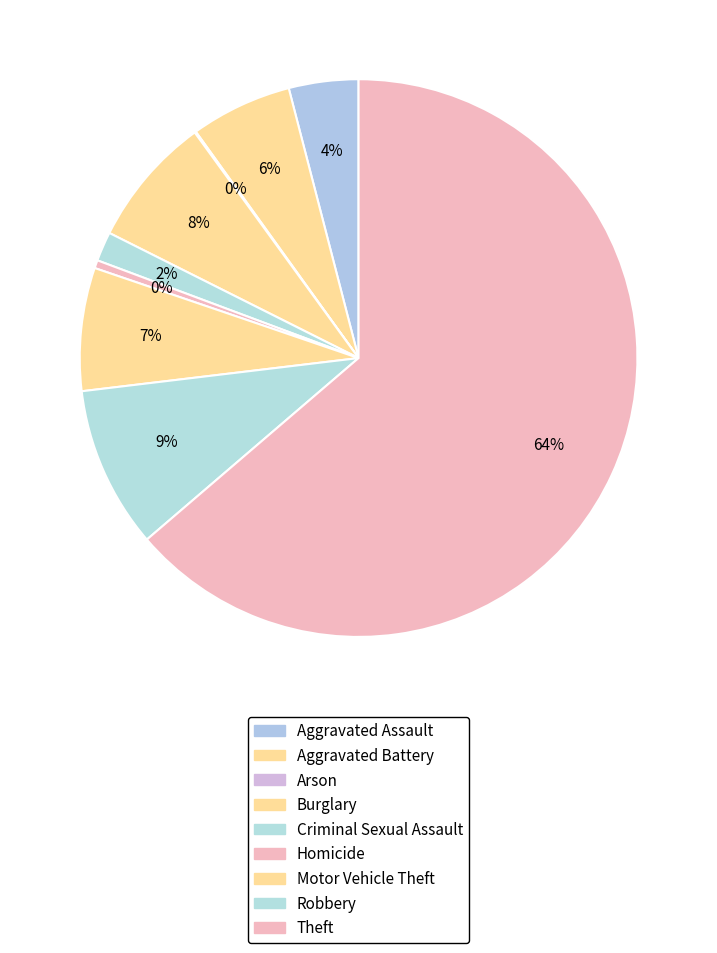

Count the number of slices in the pie.

9